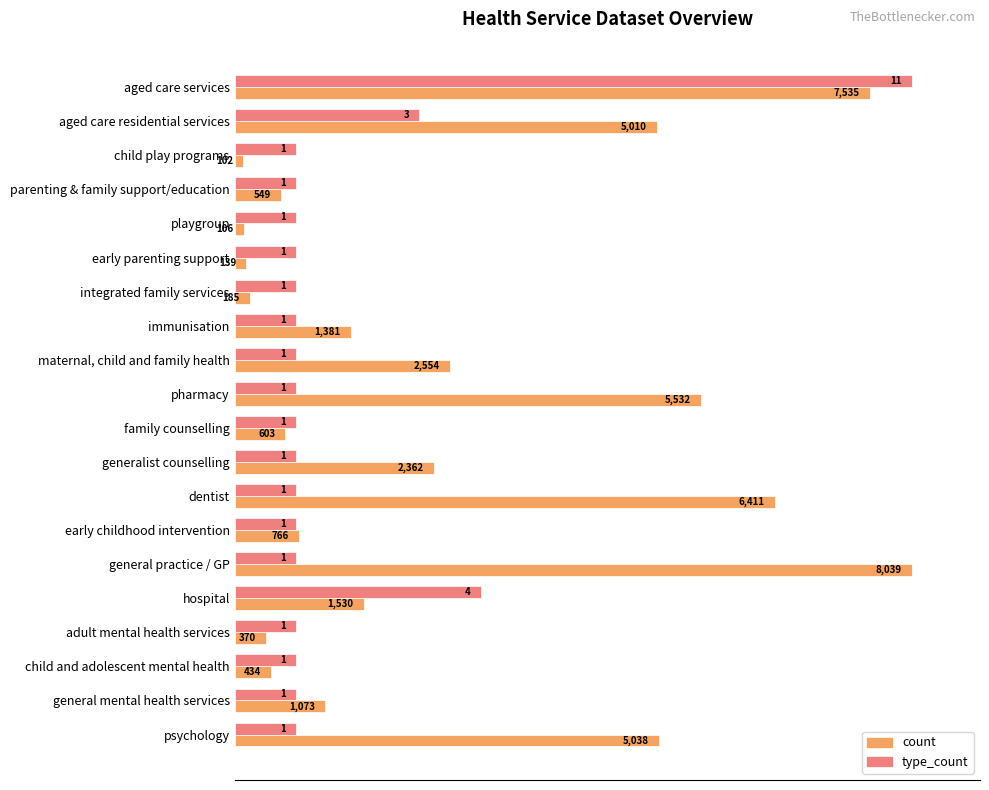

What are all the series names shown in the legend?

count, type_count